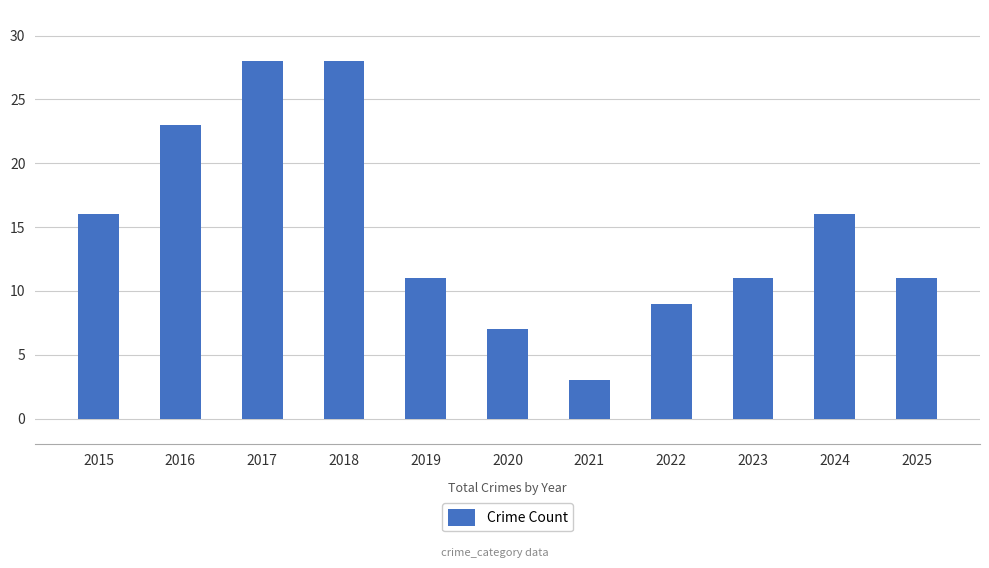

What is the difference between the second highest and second lowest values?

21